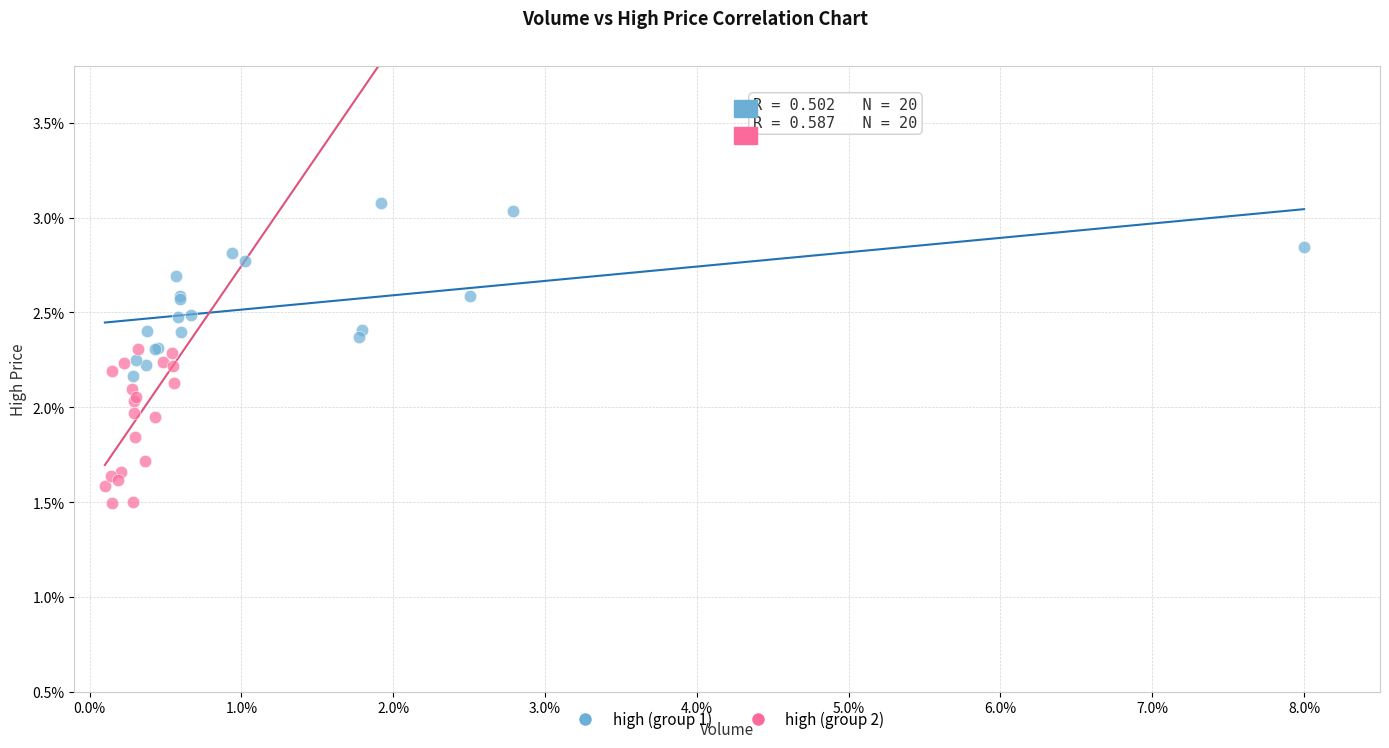

Which series has the largest Y range (max minus min)?

high (group 1)